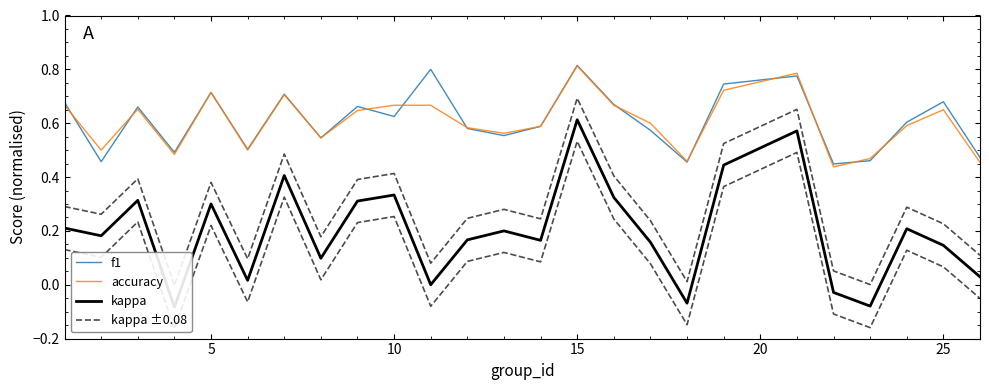

Rank the series by their maximum value, from highest to lowest.

f1, accuracy, kappa ±0.08, kappa